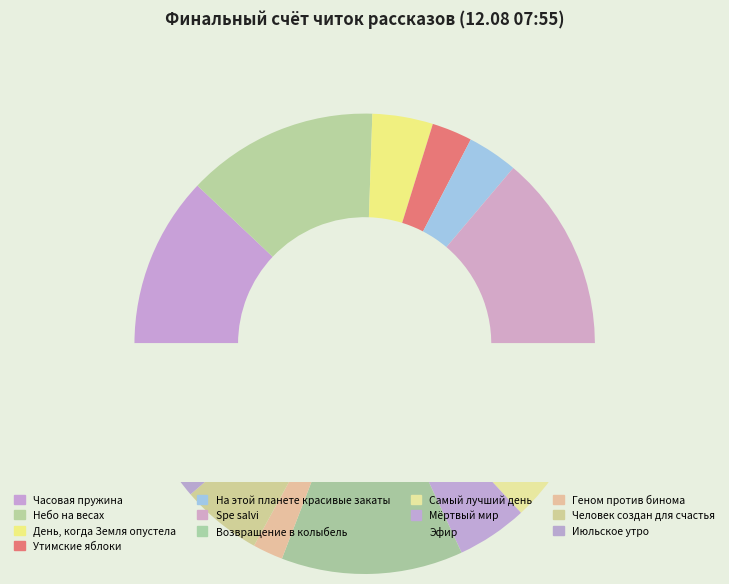

What is the largest slice in the pie chart?

Spe salvi